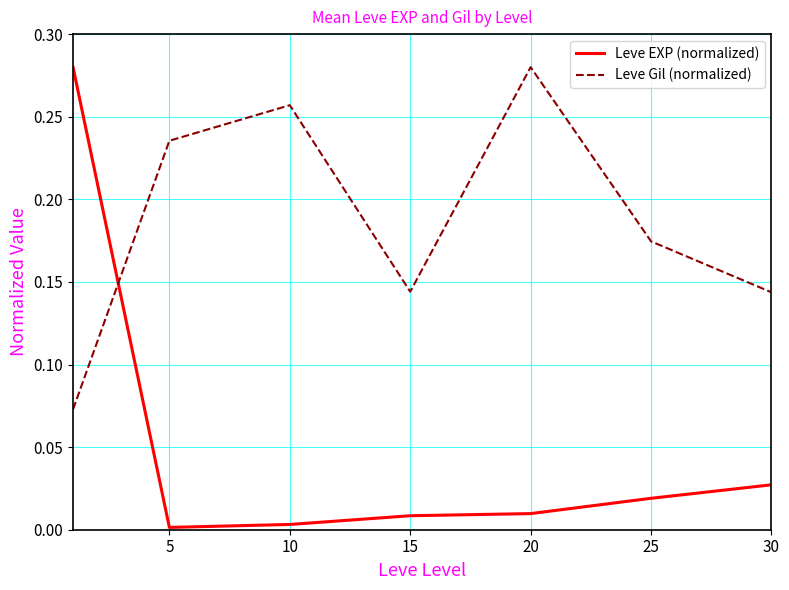

List the series in order of their overall mean, lowest first.

Leve EXP (normalized), Leve Gil (normalized)